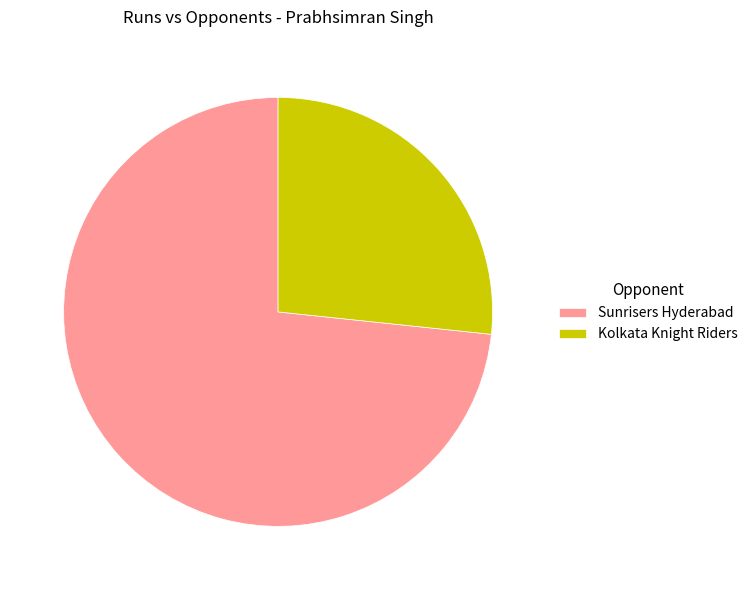

What is the largest slice in the pie chart?

Sunrisers Hyderabad